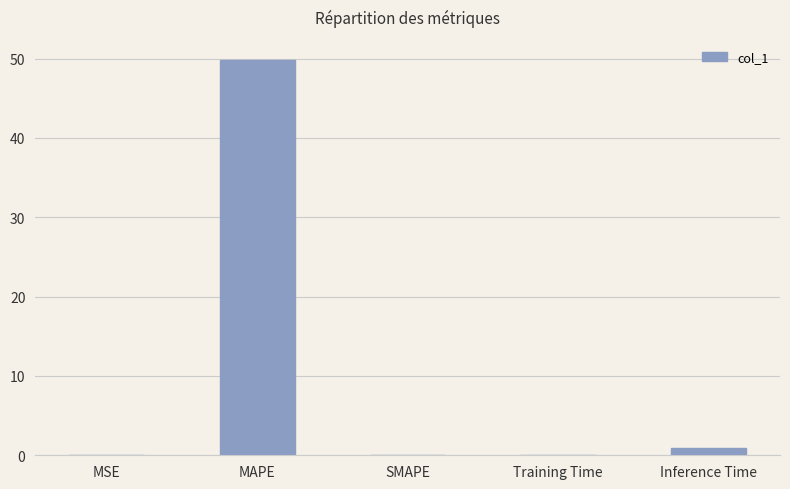

At which category does the chart reach its peak across all series?

MAPE